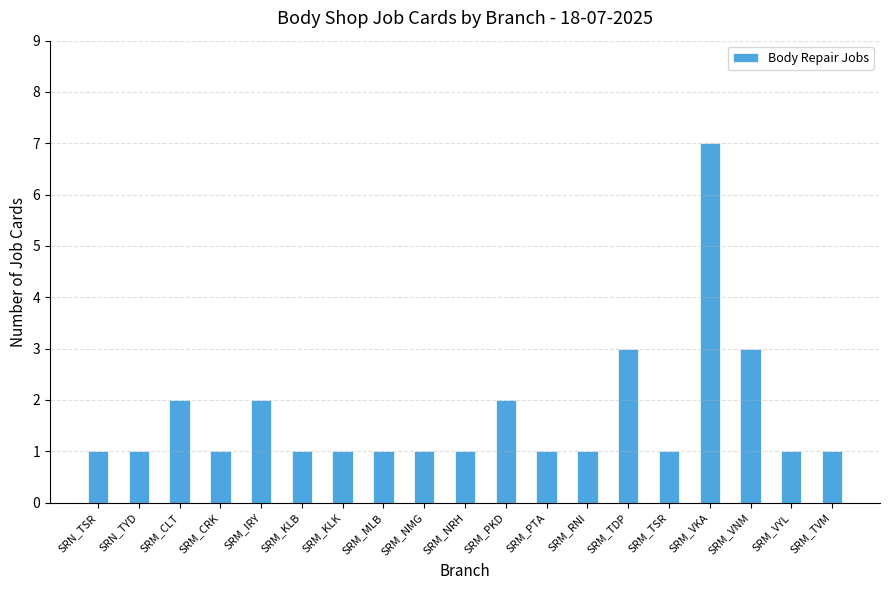

What is the greatest value displayed?

7